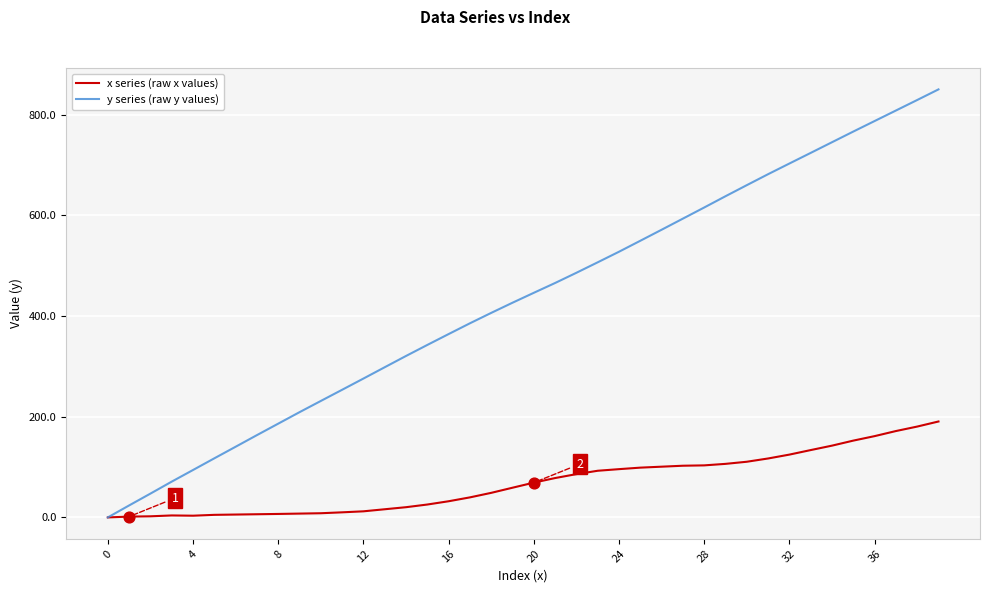

Which series has the widest spread of values?

y series (raw y values)